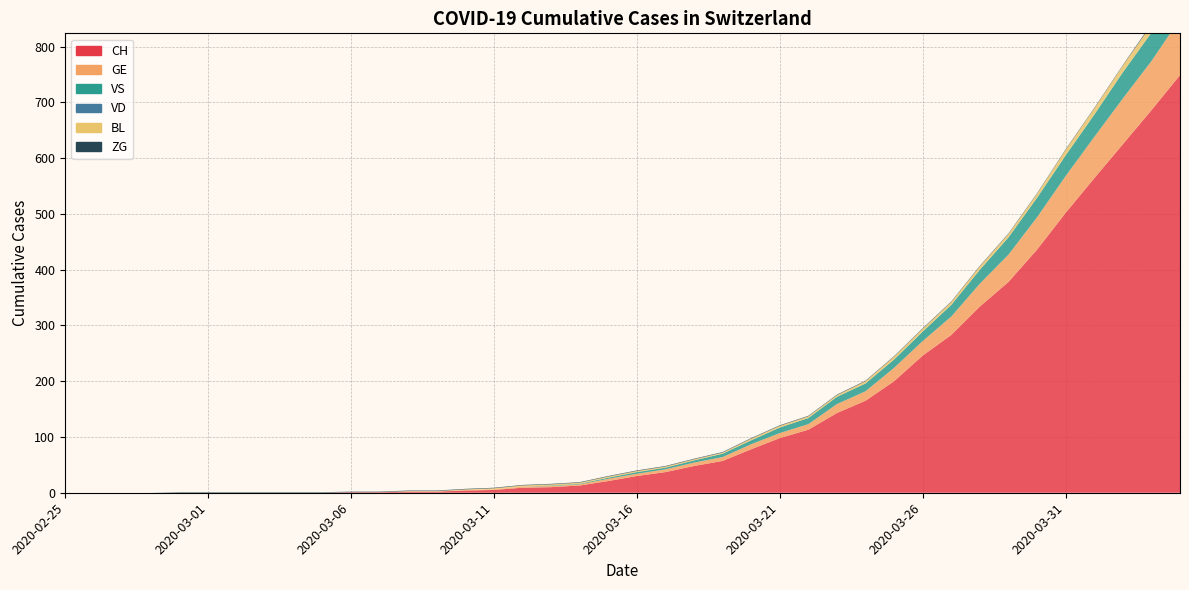

Reading right to left, transcribe all the data shown in this chart.

CH: 749	686	625	564	502	436	378	334	283	246	200	165	143	113	98	78	57	48	37	30	21	13	10	9	5	4	2	2	1	1	0	0	0	0	0	0	0	0	0	0
GE: 101	88	82	74	66	58	49	41	33	26	24	17	16	10	9	9	7	6	5	4	4	2	2	2	1	1	0	0	0	0	0	0	0	0	0	0	0	0	0	0
VS: 53	51	47	40	37	35	31	25	21	17	15	14	13	11	10	7	6	4	3	3	2	1	1	0	0	0	0	0	0	0	0	0	0	0	0	0	0	0	0	0
VD: 0	0	0	0	0	0	0	0	0	0	0	0	0	0	0	0	0	0	0	0	0	0	0	0	0	0	0	0	0	0	0	0	0	0	0	0	0	0	0	0
BL: 19	14	12	11	10	7	6	6	5	5	5	4	3	3	3	3	2	2	2	2	2	2	2	2	2	1	1	1	0	0	0	0	0	0	0	0	0	0	0	0
ZG: 2	2	1	1	1	1	1	1	1	1	1	1	1	1	1	1	1	1	1	1	1	1	1	1	1	1	1	1	1	1	1	1	1	1	1	1	0	0	0	0